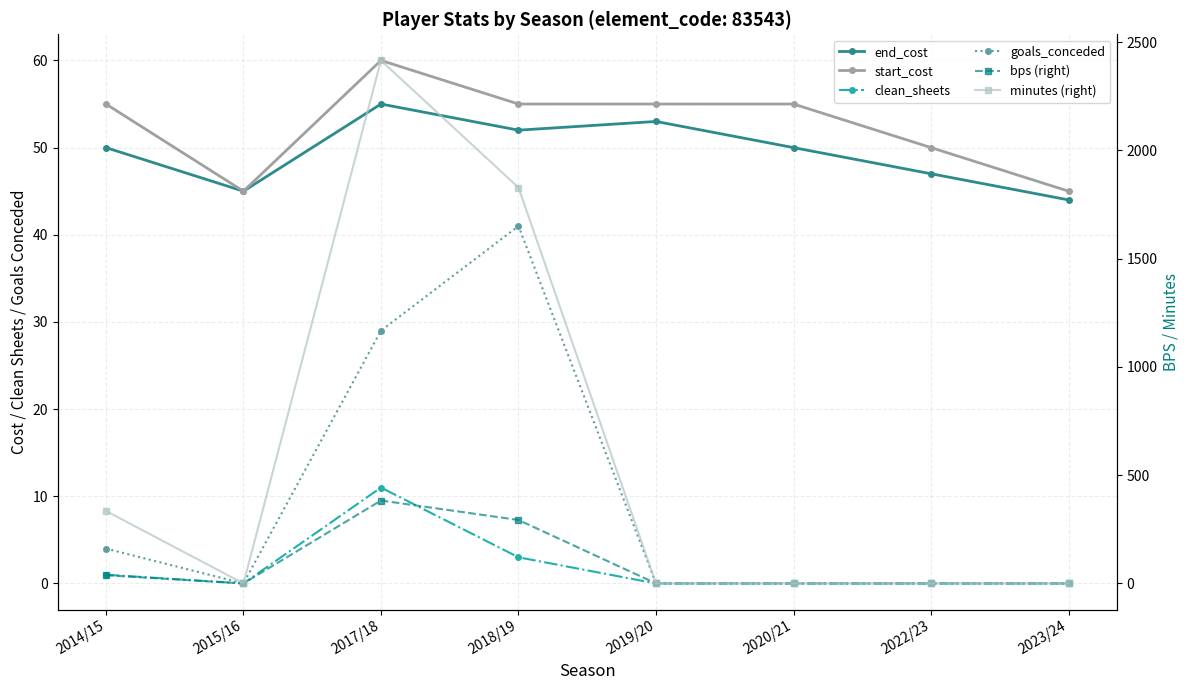

How many distinct data groups are displayed?

6